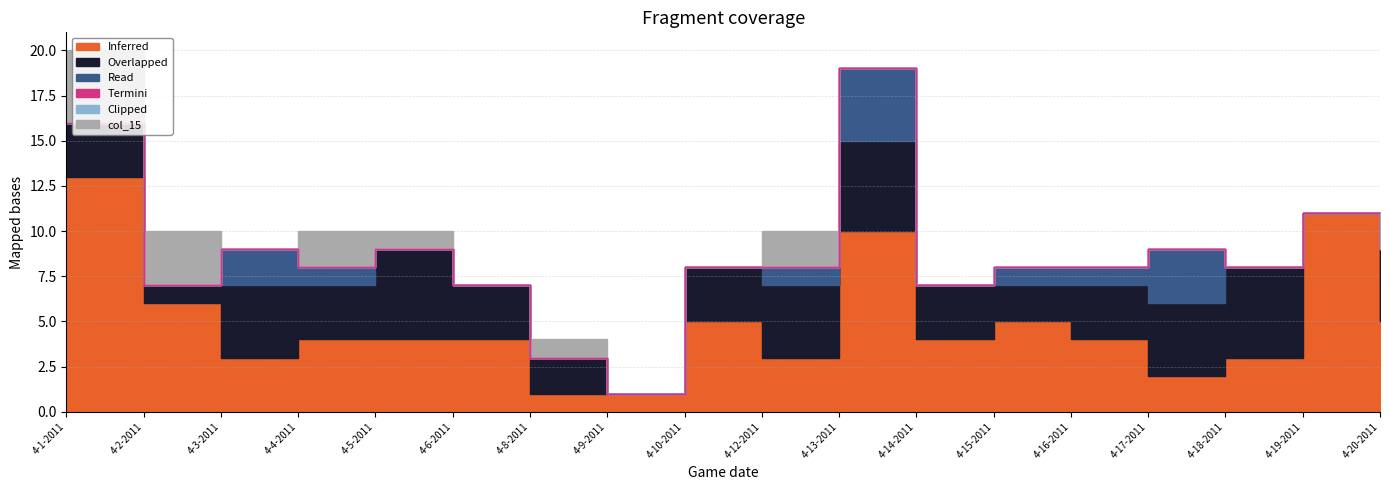

Which has a higher value, 4-10-2011 or 4-18-2011?

4-10-2011